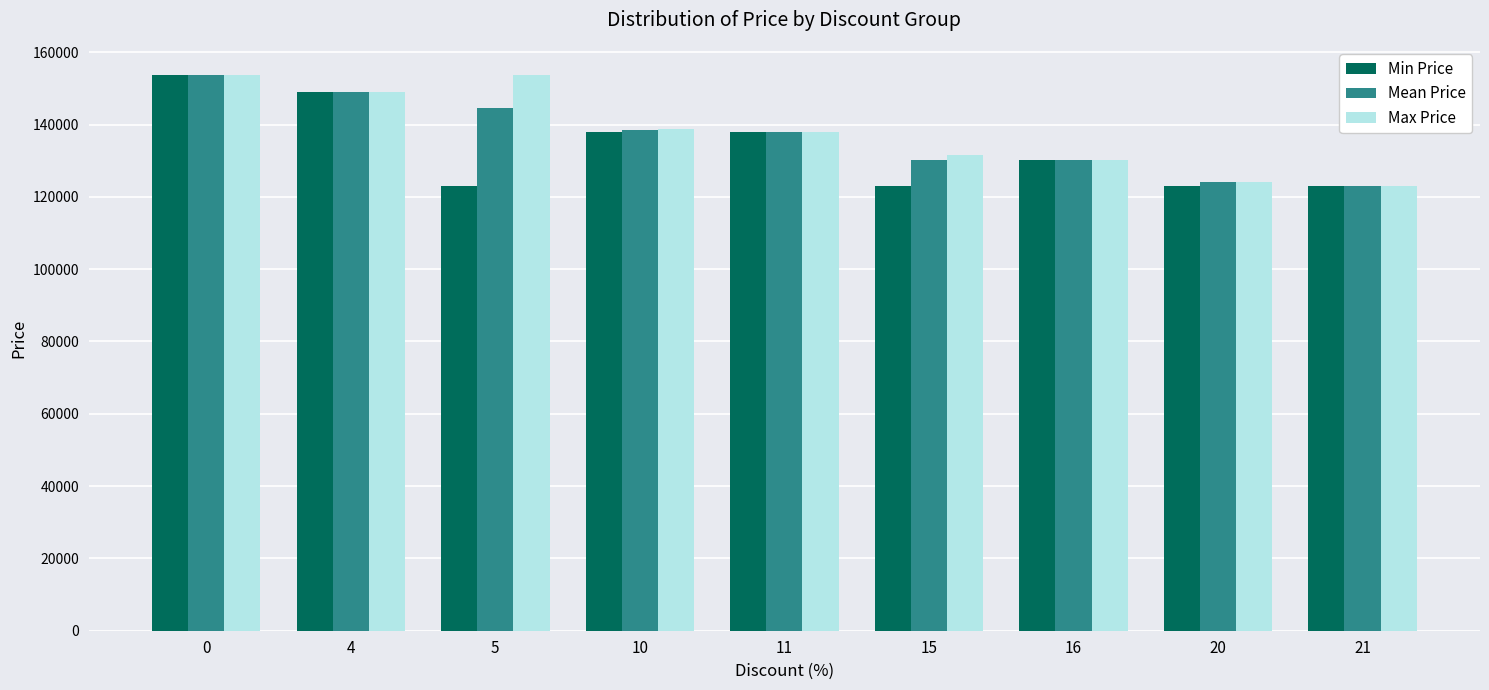

What is the value of the Mean Price bar at the 1st from the left?

153800